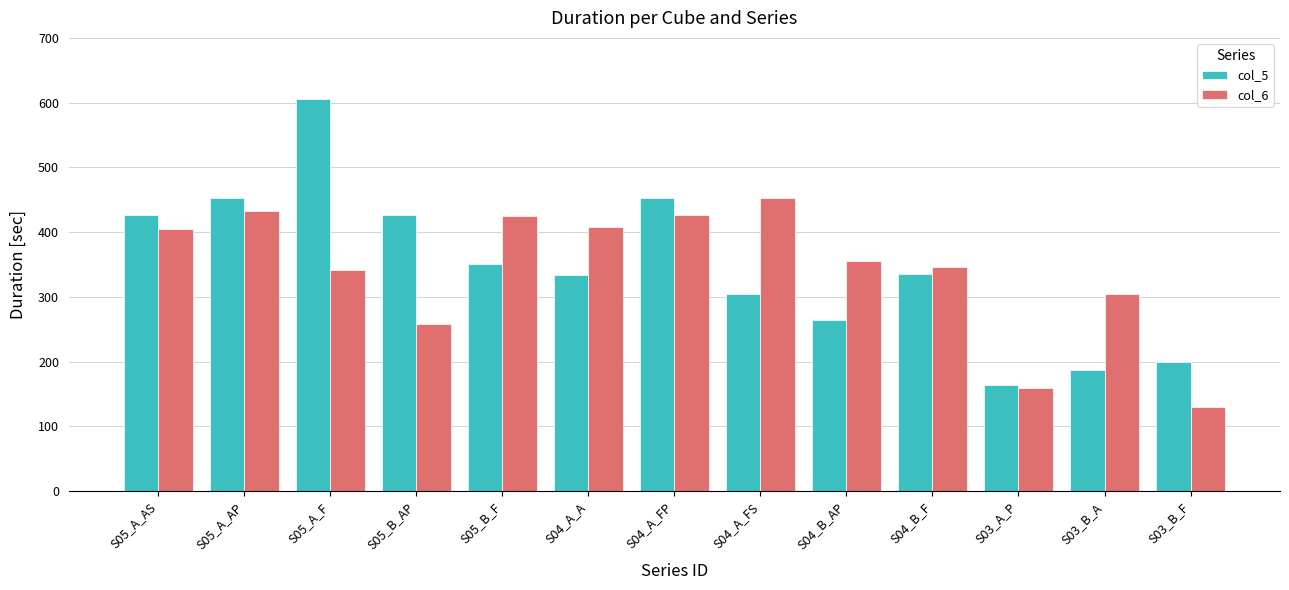

What is the label of the 2nd bar from the left?

S05_A_AP